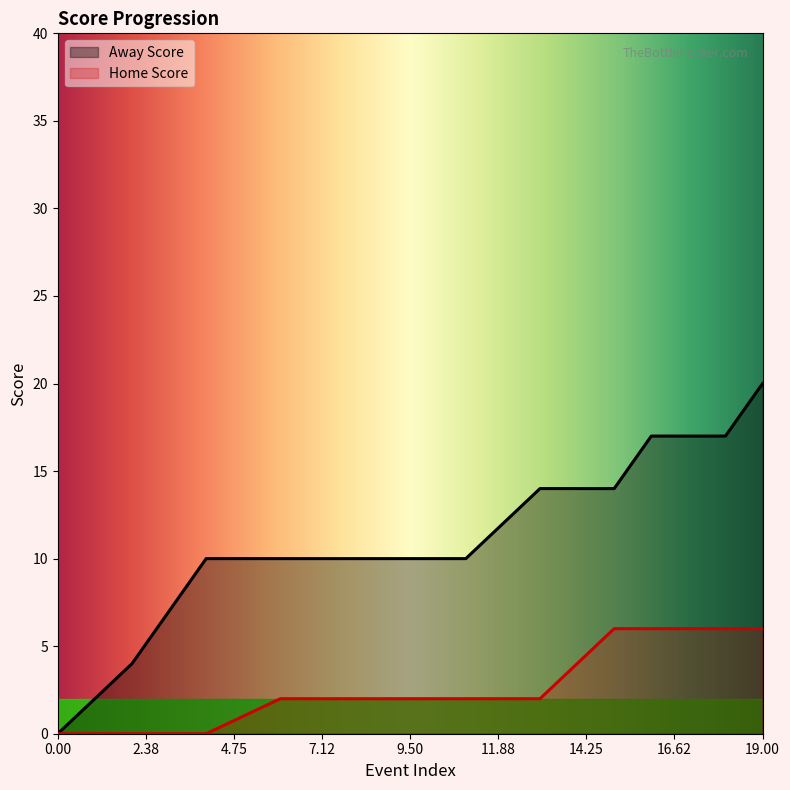

True or false: Away Score and Home Score intersect in this chart.

False